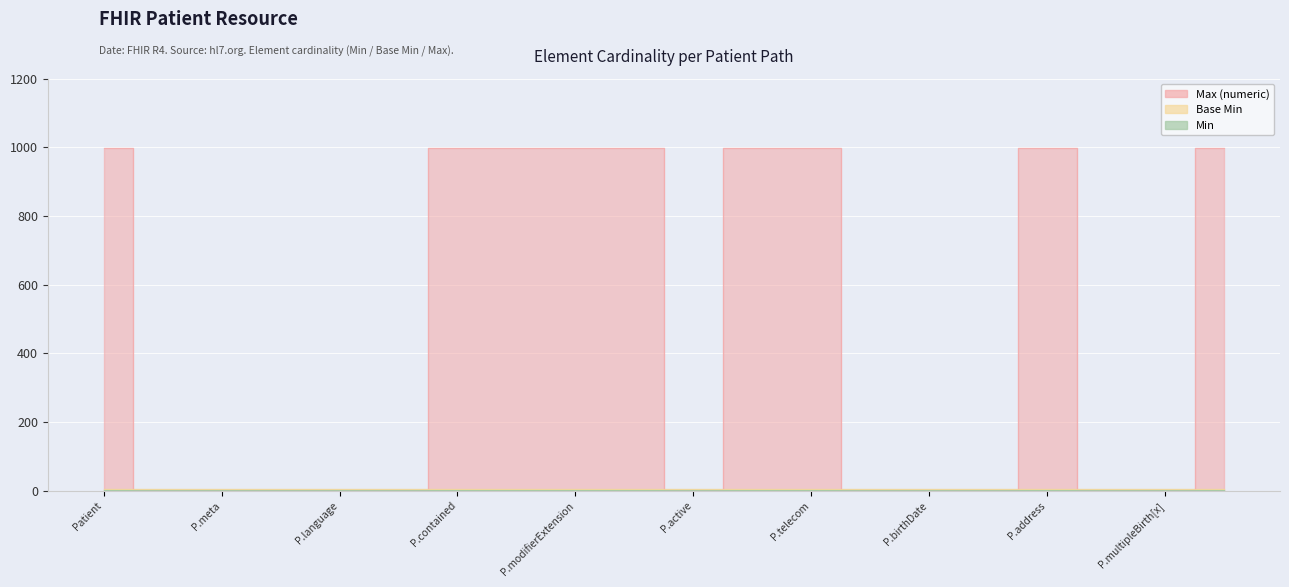

Between Patient.gender and Patient.multipleBirth[x], which series saw the biggest shift?

Min